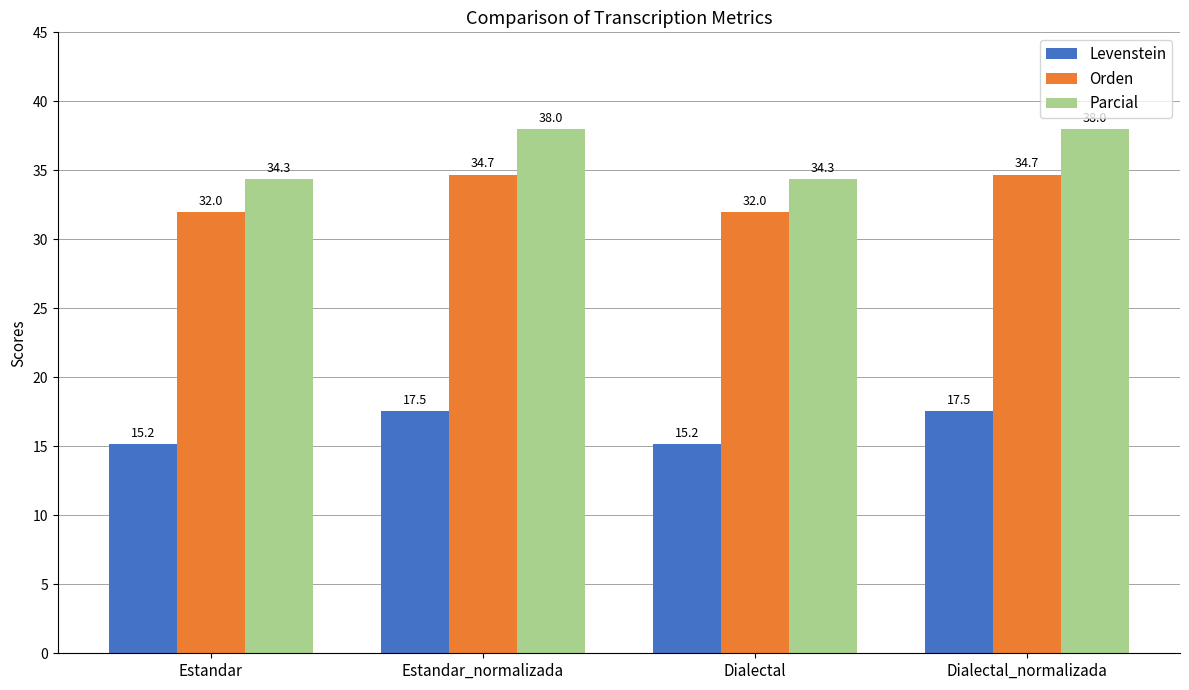

What is the value of the Parcial bar at the 1st from the left?

34.3